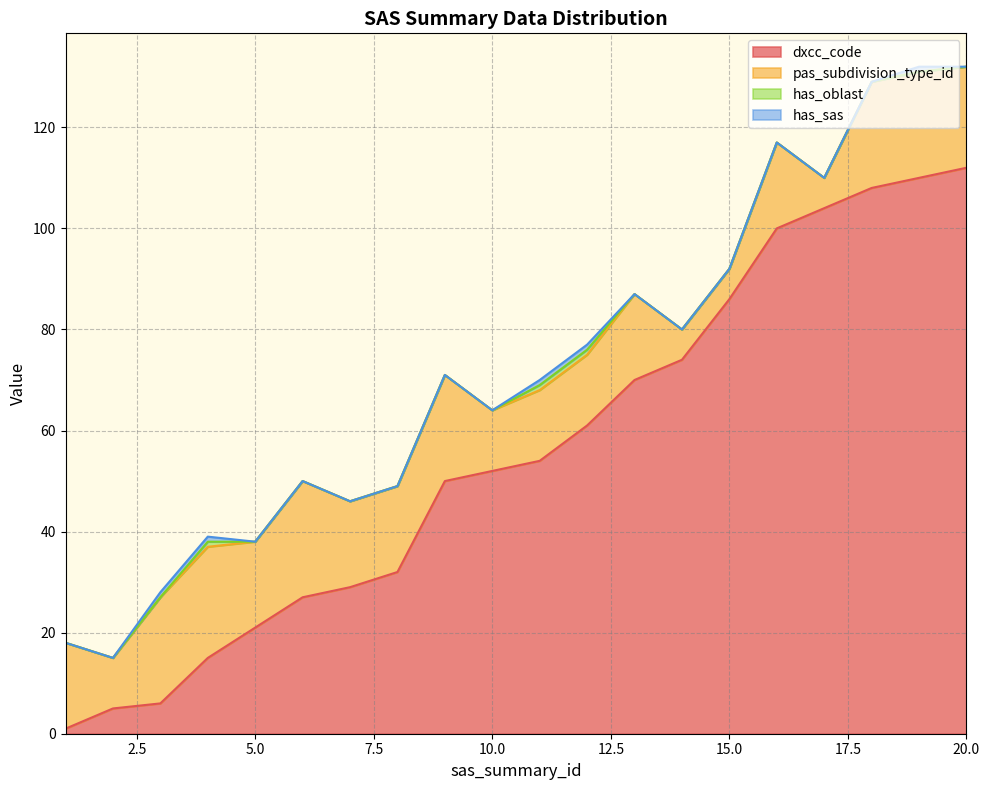

At which label does has_sas reach its minimum?

1